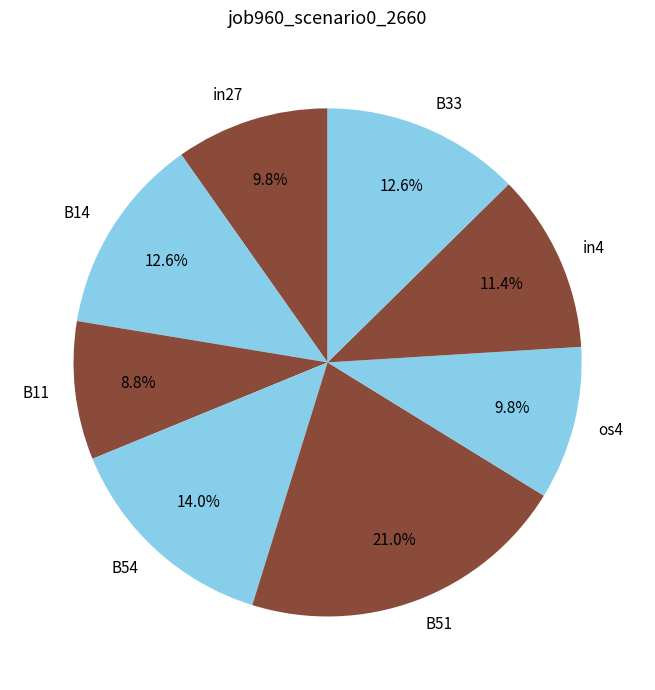

How many slices are in this pie chart?

8